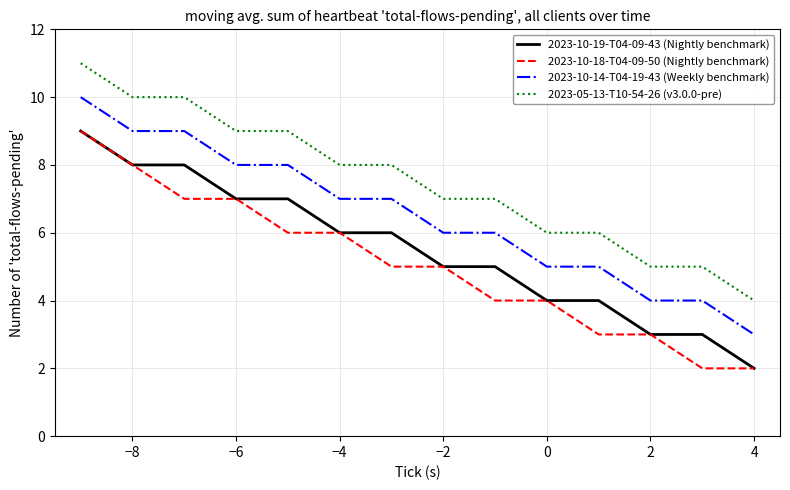

True or false: 2023-10-18-T04-09-50 (Nightly benchmark) and 2023-05-13-T10-54-26 (v3.0.0-pre) cross at least once.

False